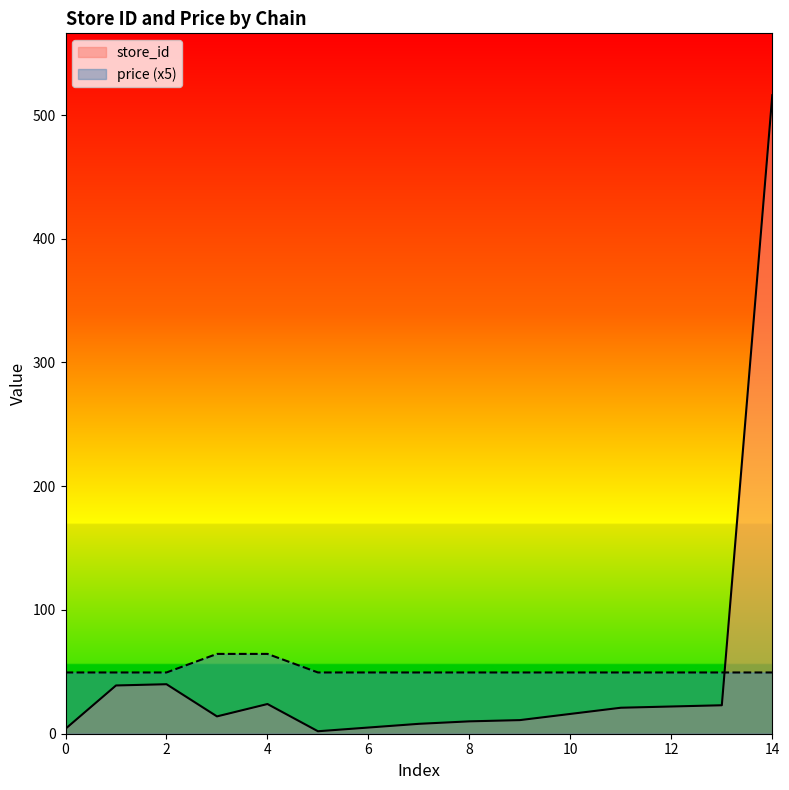

What is the difference between the second highest and minimum values in the store_id series?

38.0